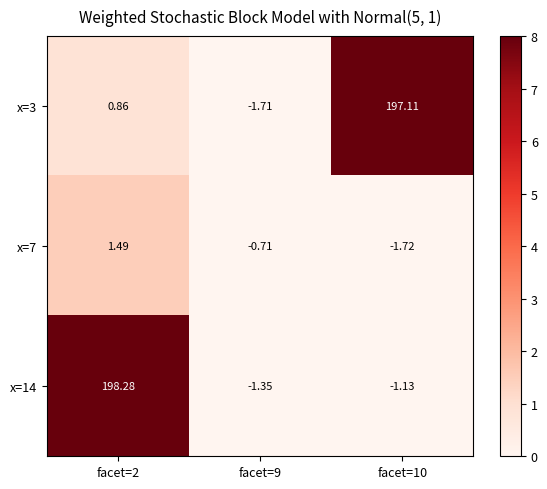

List the series in order of their peak value, highest first.

x=14, x=3, x=7